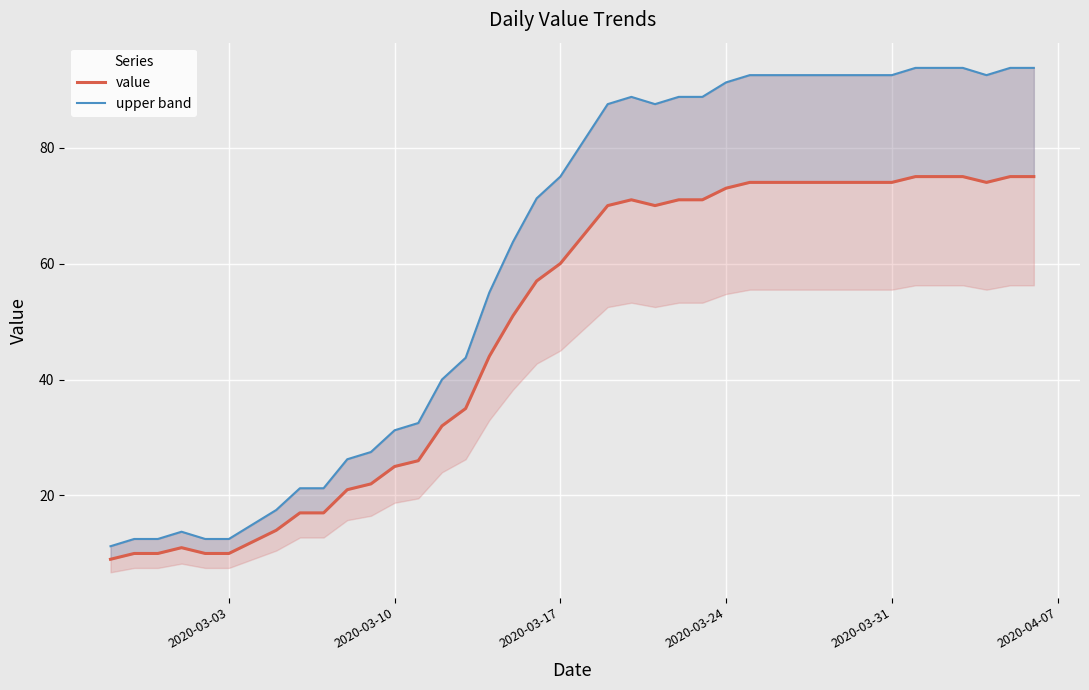

At how many categories does at least one series exceed 10?

40